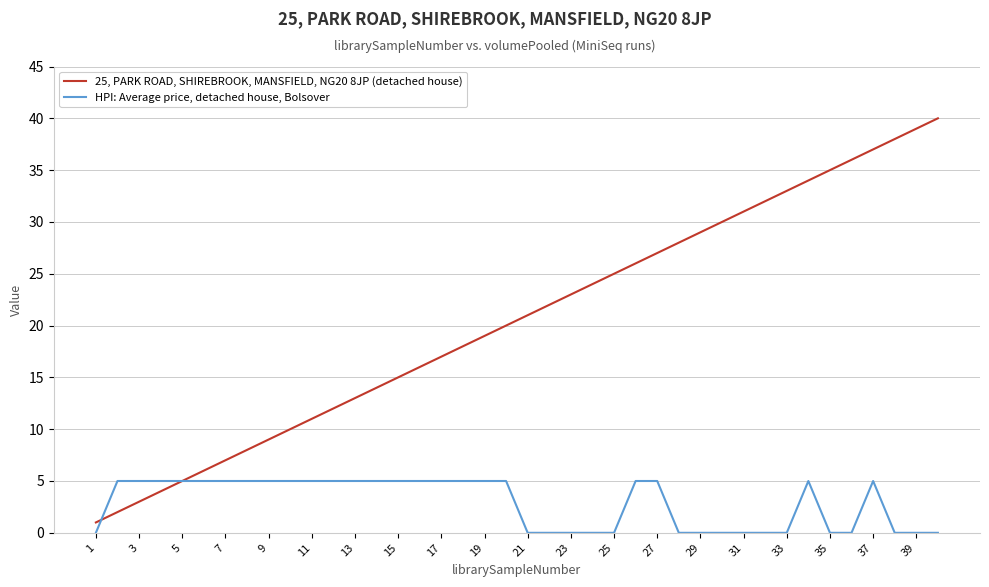

Count the HPI: Average price, detached house, Bolsover values in the range 0 to 5.

40